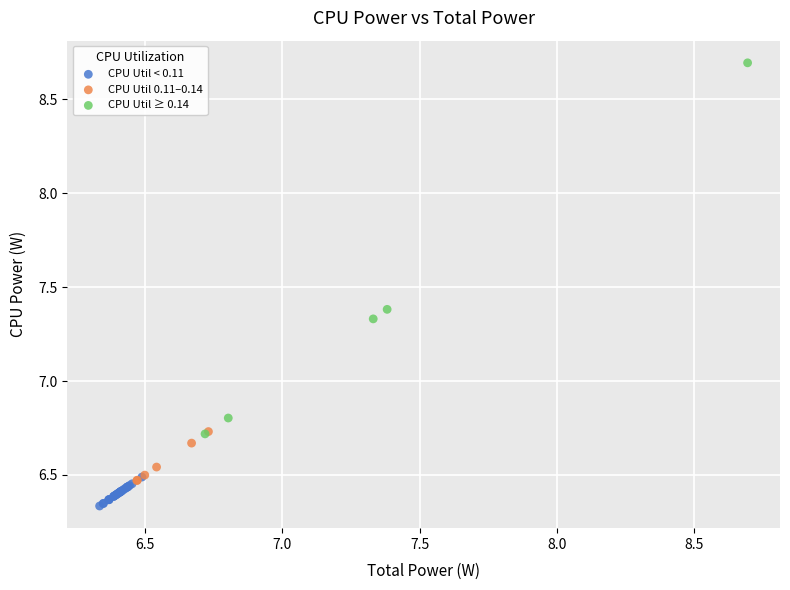

Which series contains the lowest Y value?

CPU Util < 0.11